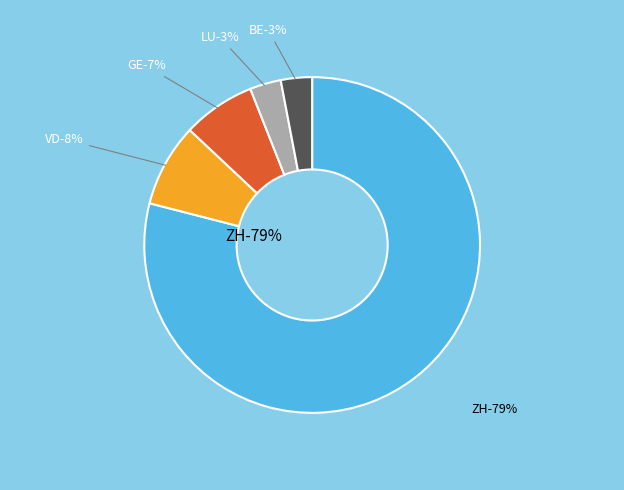

Is VD the majority of the pie?

No